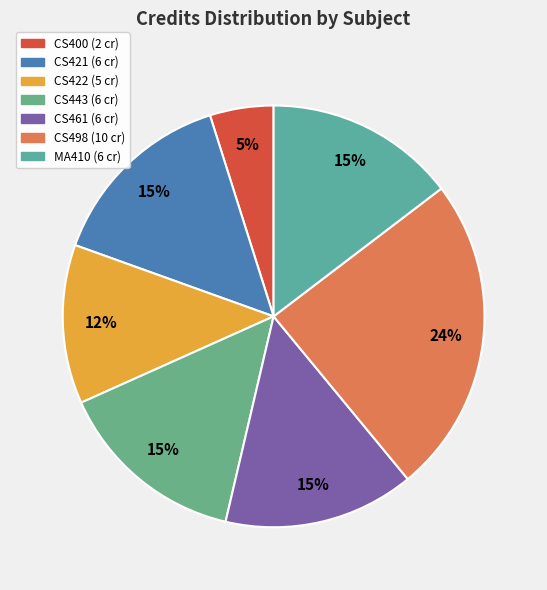

How many slices are in this pie chart?

7